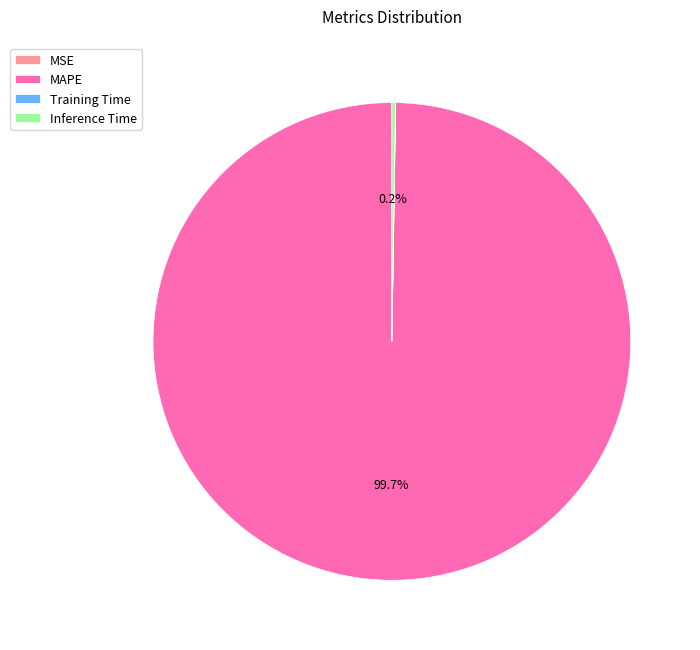

Which slice is the largest?

MAPE